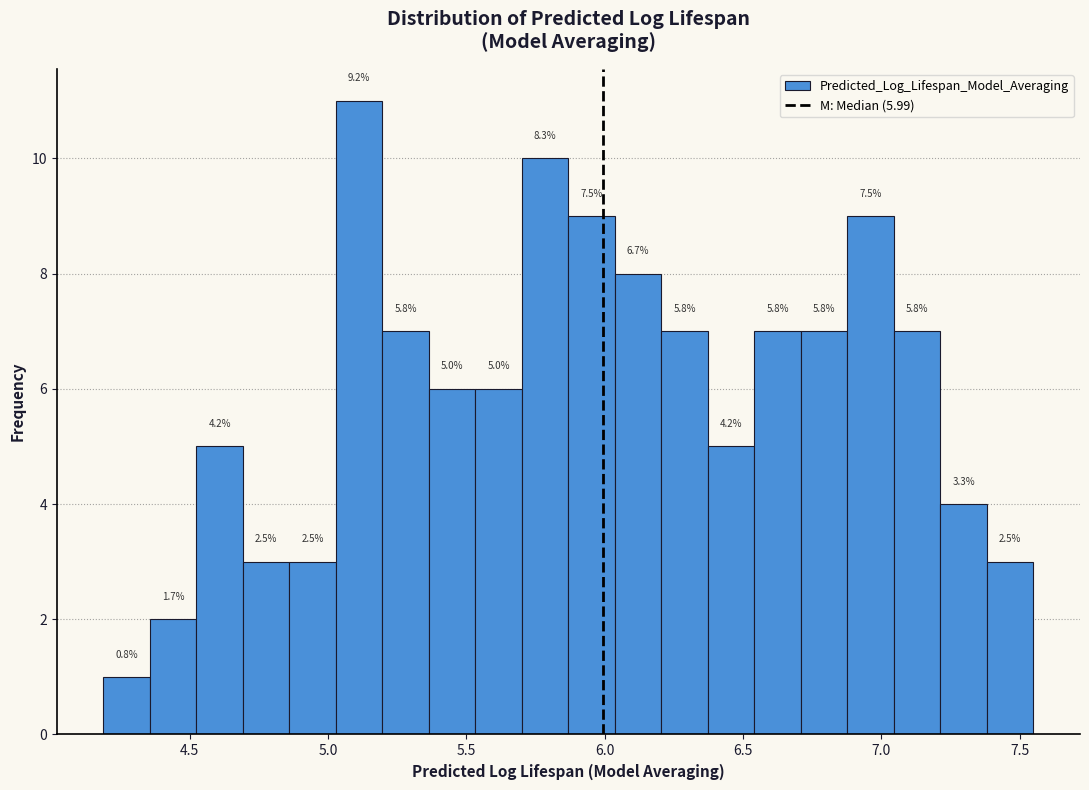

Read against the x-axis, roughly where is the centre of the tallest bar?

5.10